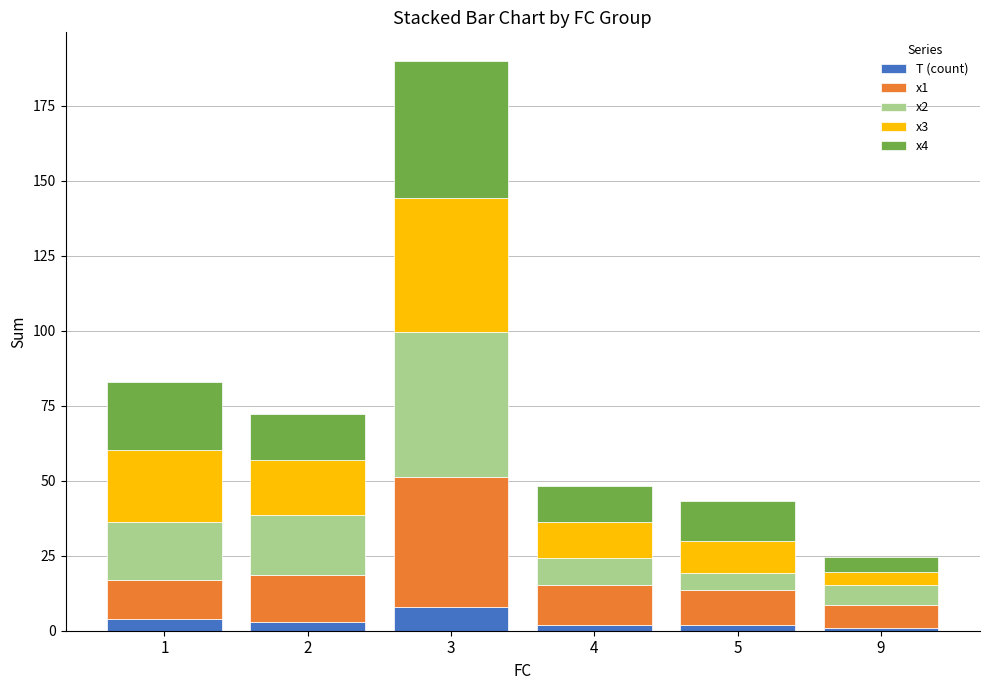

What is the average value of the T (count) series?

3.3